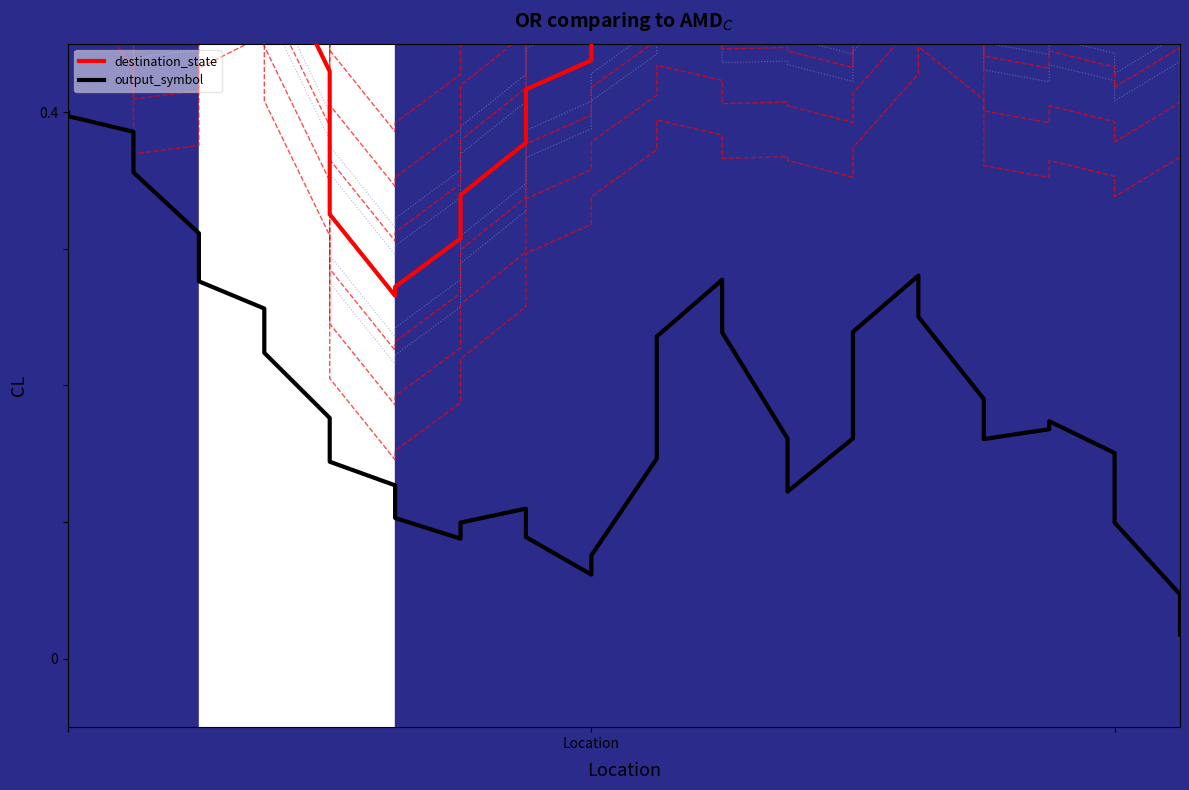

True or false: output_symbol and destination_state intersect in this chart.

False